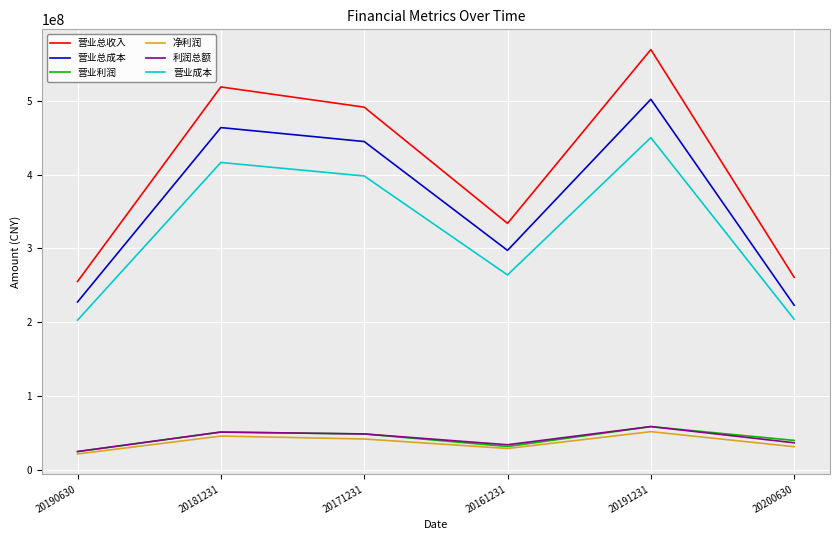

How many distinct data groups are displayed?

6